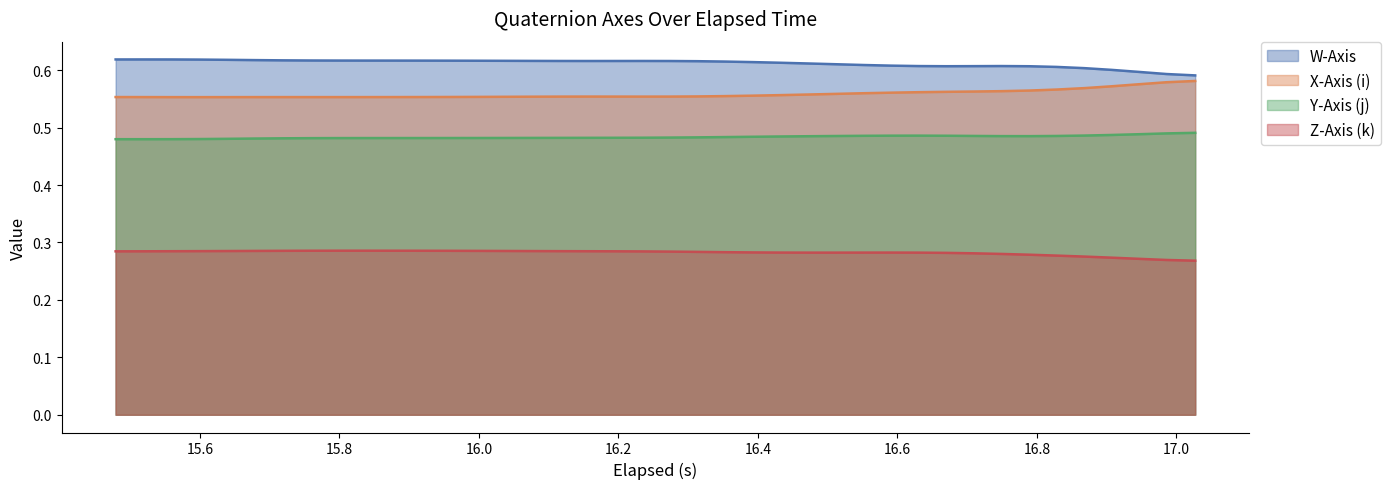

True or false: Z-Axis (k) and W-Axis intersect in this chart.

False